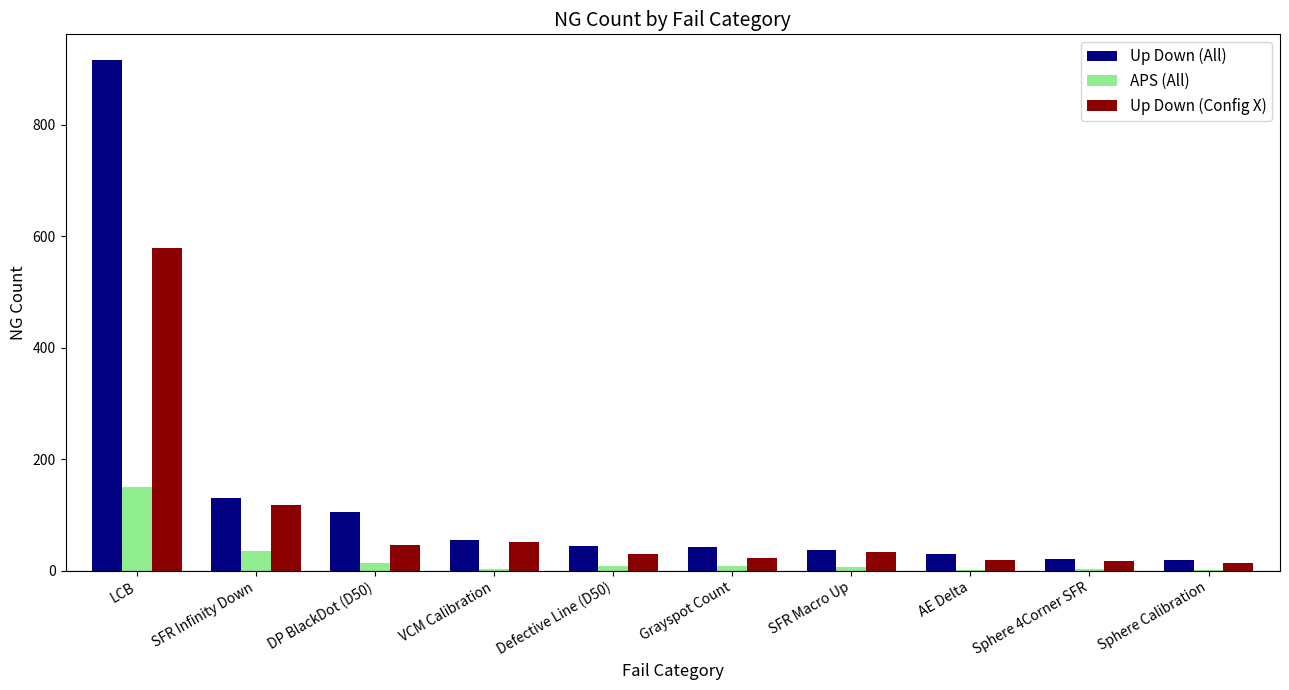

What is the total value across all series at Sphere Calibration?

35